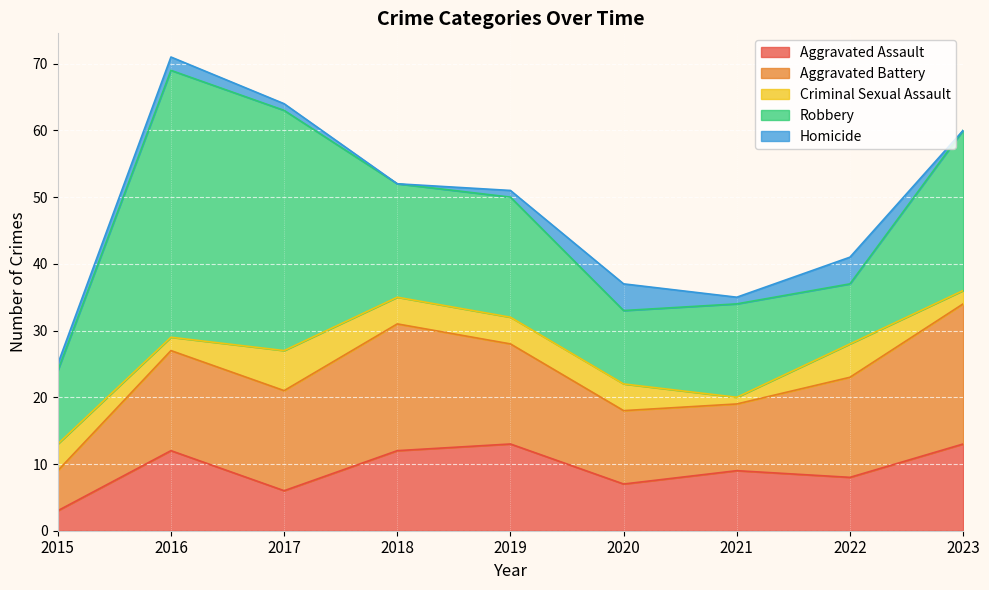

How many times do Aggravated Assault and Criminal Sexual Assault cross each other?

1